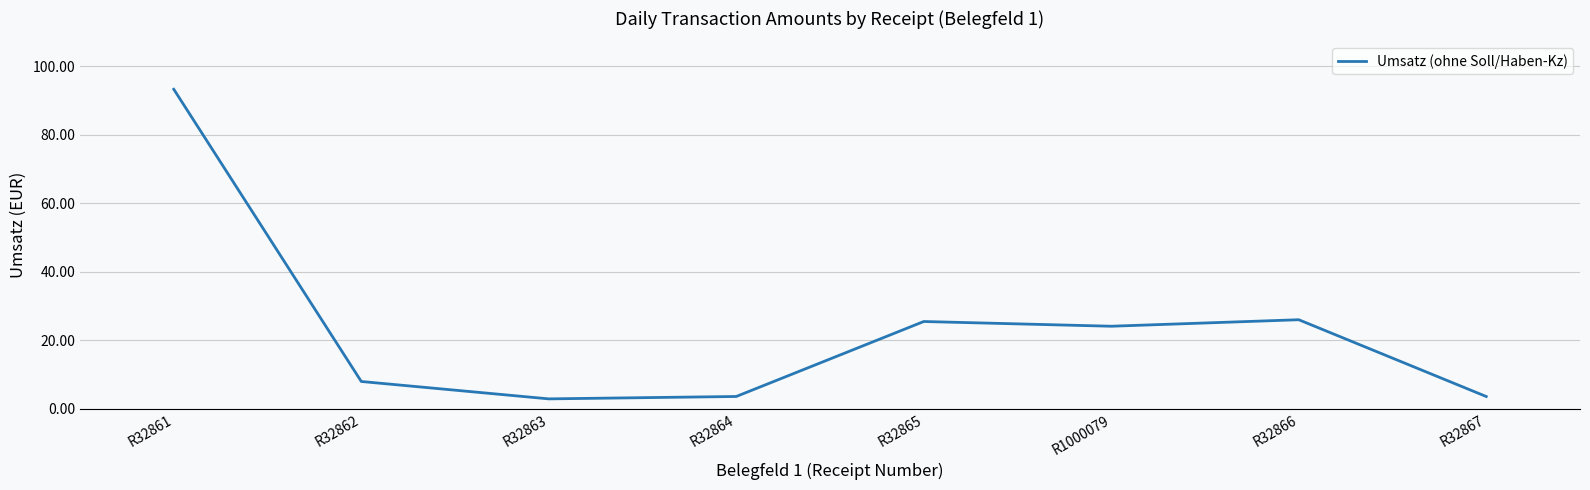

At which category does the chart reach its peak across all series?

R32861